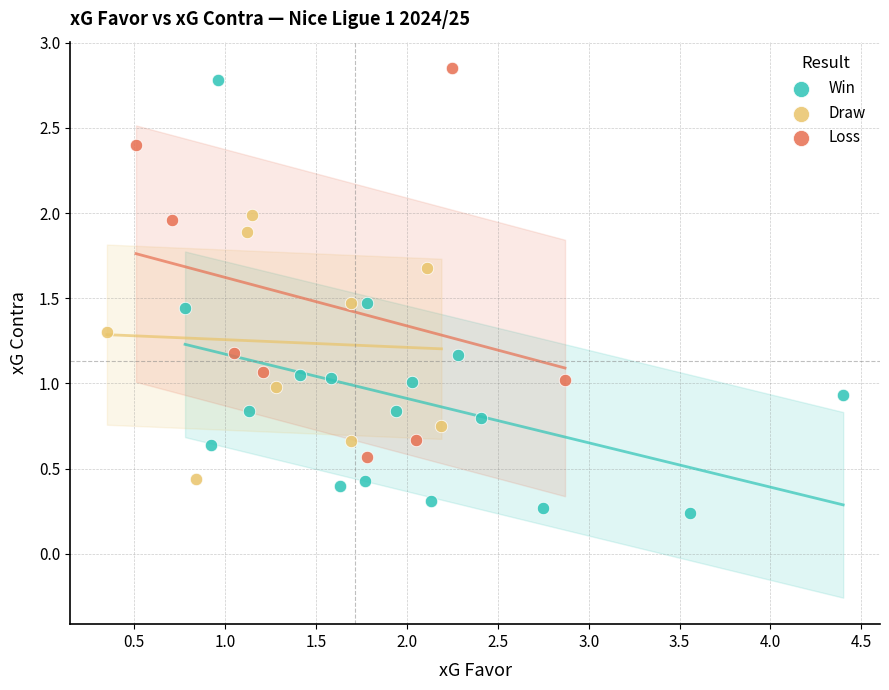

What are all the series names shown in the legend?

Win, Draw, Loss